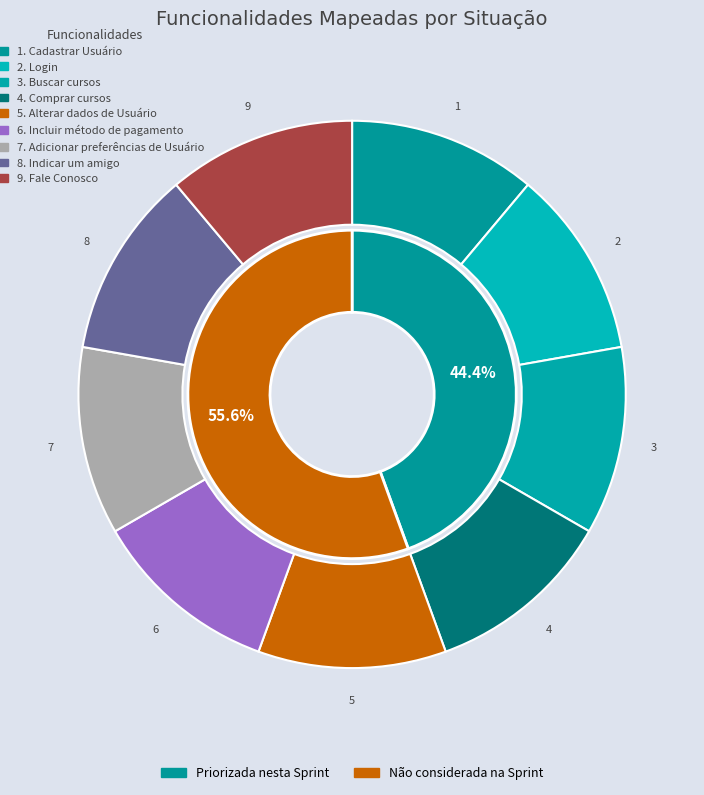

Which has a higher value, Adicionar preferências de Usuário or Login?

Adicionar preferências de Usuário